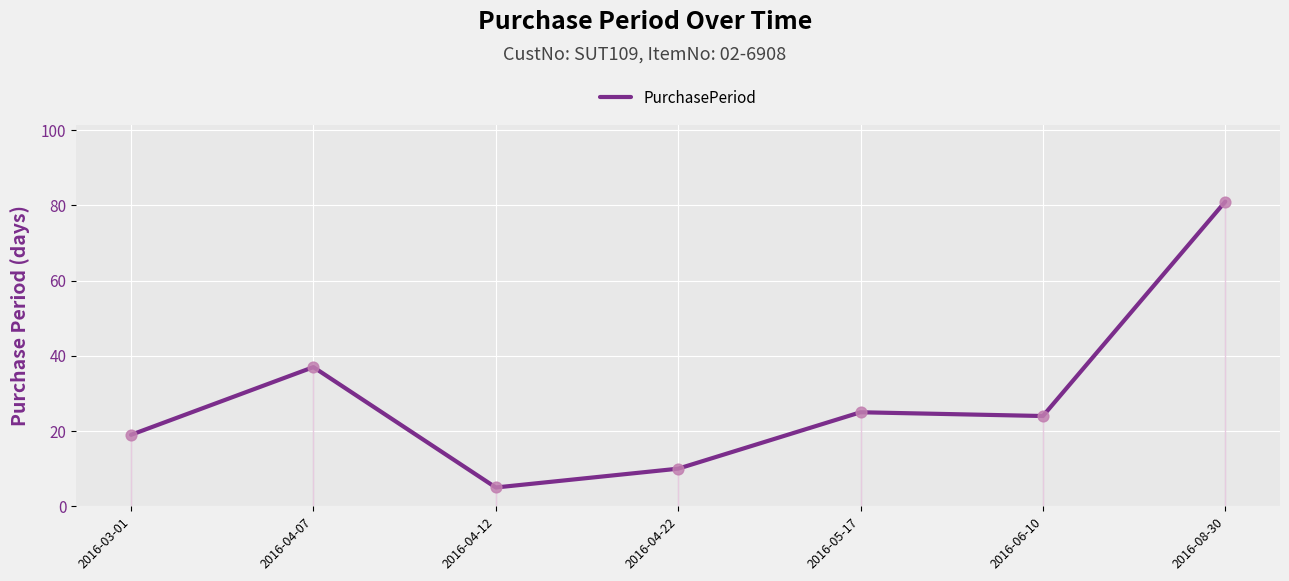

Between 2016-06-10 and 2016-05-17, which is larger?

2016-05-17